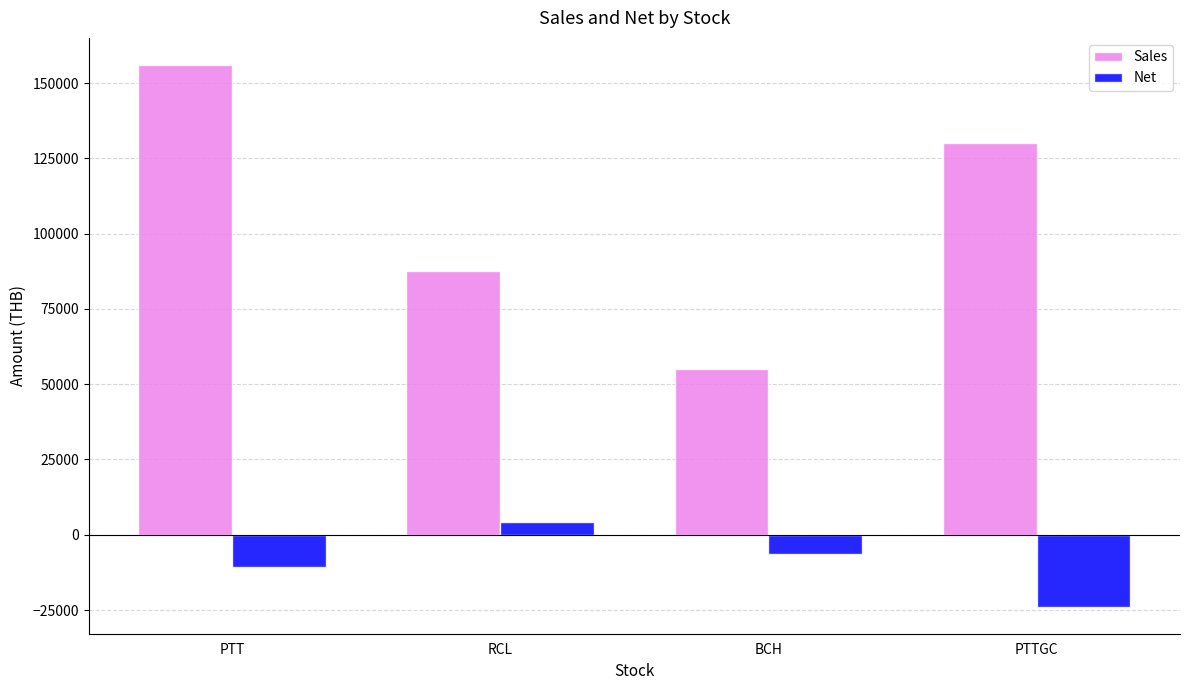

Which category has the highest value in the Net series?

RCL